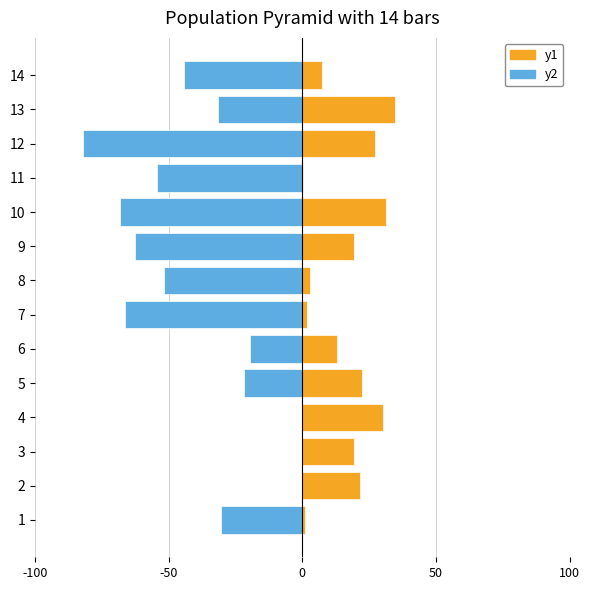

Which label corresponds to the largest value in the chart?

13